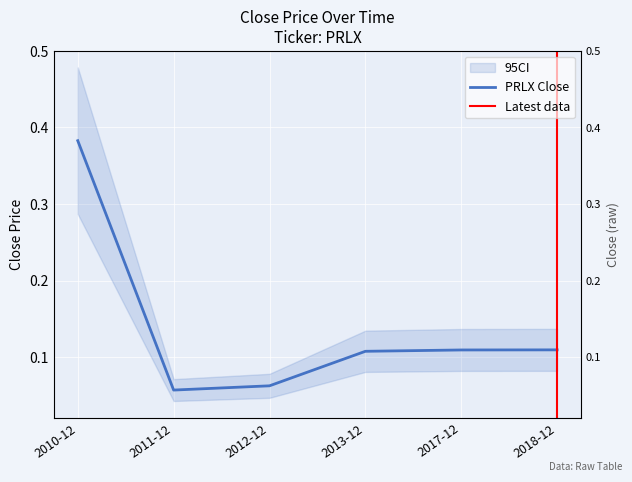

True or false: the data has more than 1 interior local peaks.

False